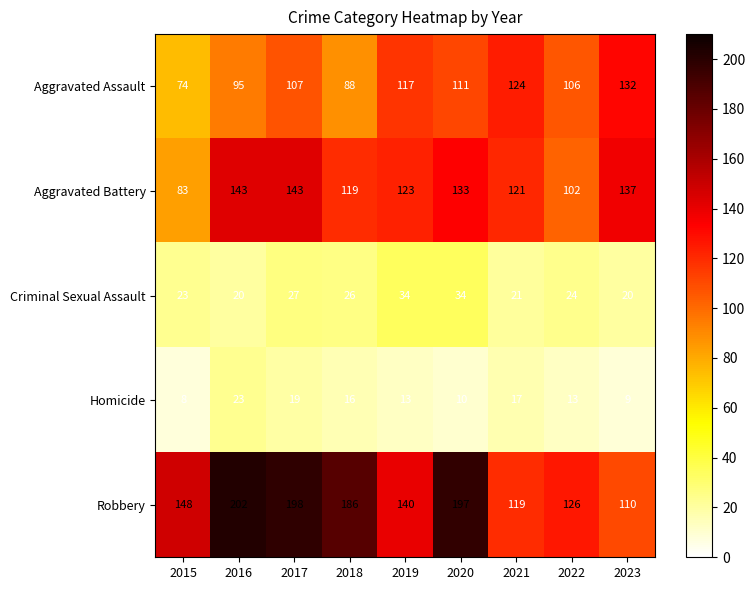

What is the sum of the Aggravated Battery values at 2019 and 2015?

206